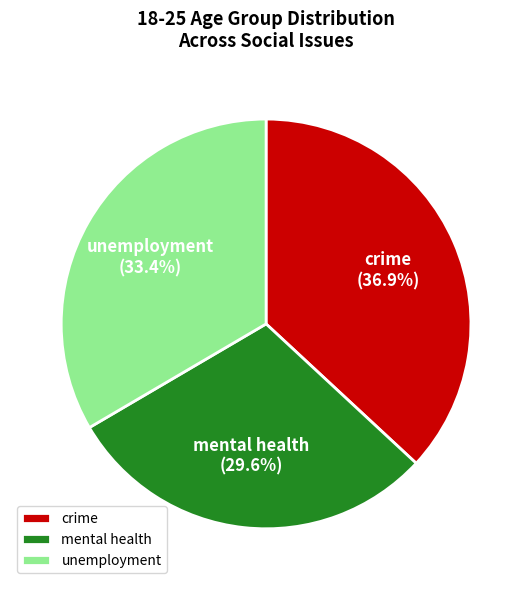

To the nearest percent, what is the average slice percentage?

33%